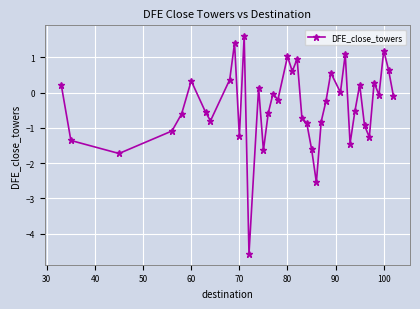

How many data points does each series have?

40